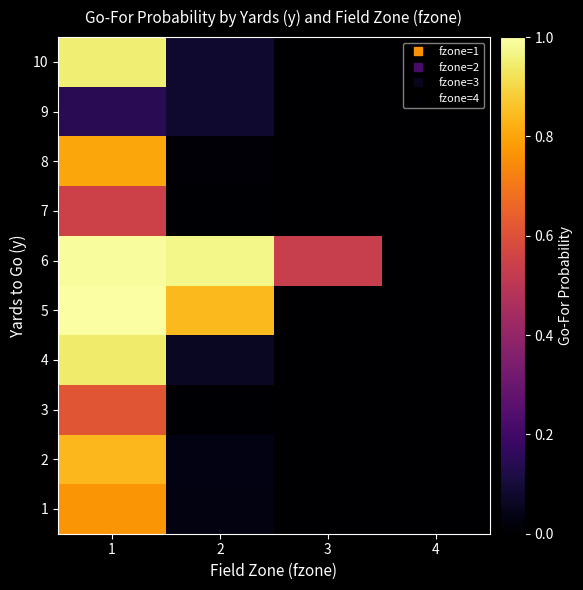

Reading left to right, extract all data points from this chart.

1: 1=0.8	2=0.0	3=0.0	4=0.0
2: 1=0.8	2=0.0	3=0.0	4=0.0
3: 1=0.6	2=0.0	3=0.0	4=0.0
4: 1=0.9	2=0.1	3=0.0	4=0.0
5: 1=1.0	2=0.8	3=0.0	4=0.0
6: 1=1.0	2=1.0	3=0.5	4=0.0
7: 1=0.5	2=0.0	3=0.0	4=0.0
8: 1=0.8	2=0.0	3=0.0	4=0.0
9: 1=0.1	2=0.1	3=0.0	4=0.0
10: 1=1.0	2=0.1	3=0.0	4=0.0